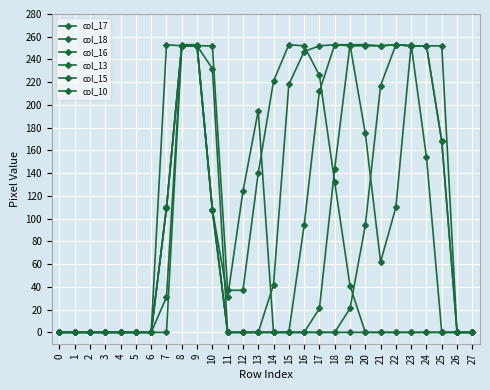

How many distinct data groups are displayed?

6